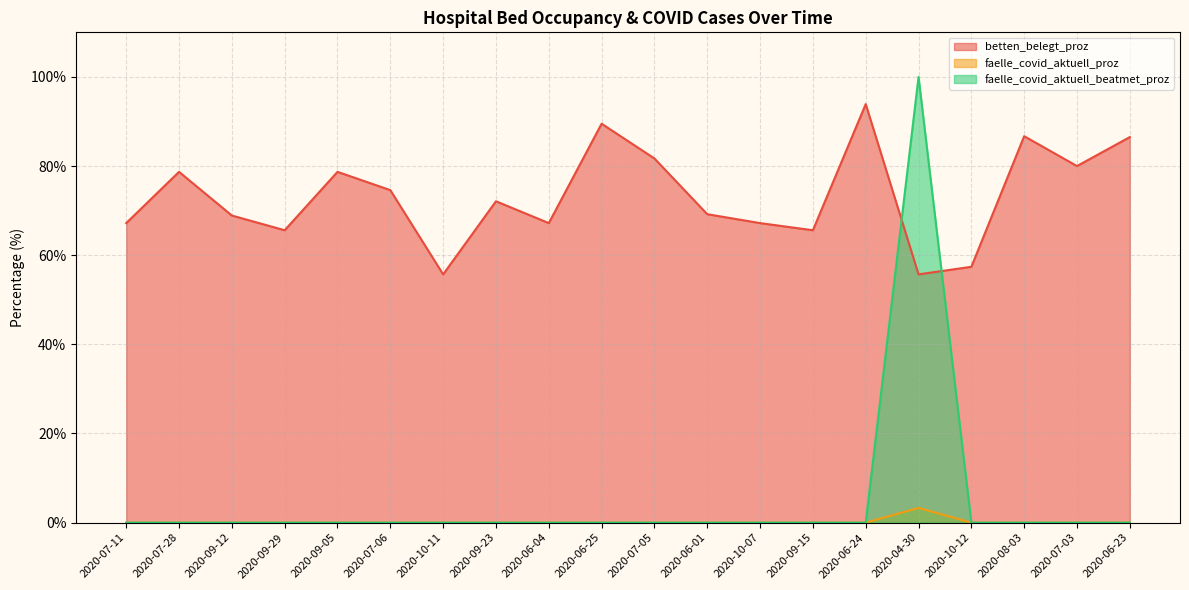

Which series has the largest range (max minus min)?

faelle_covid_aktuell_beatmet_proz